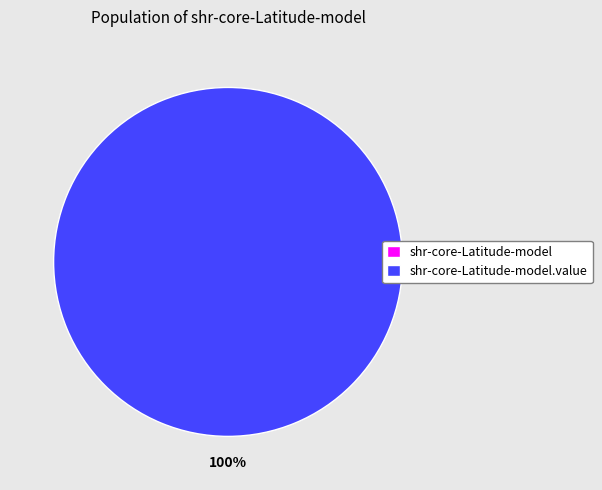

To the nearest percent, what percentage of the pie is shr-core-Latitude-model.value?

100%